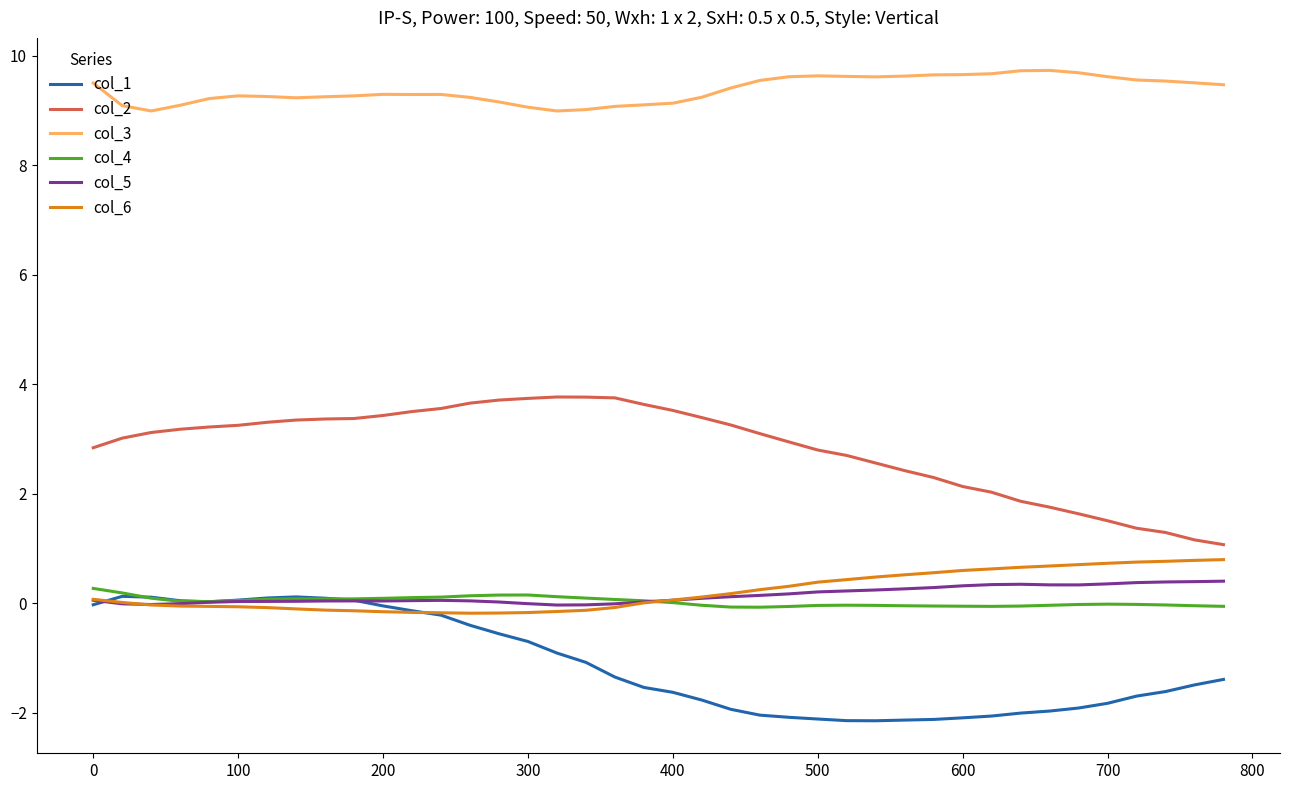

What is the highest value of the col_4 series?

0.3